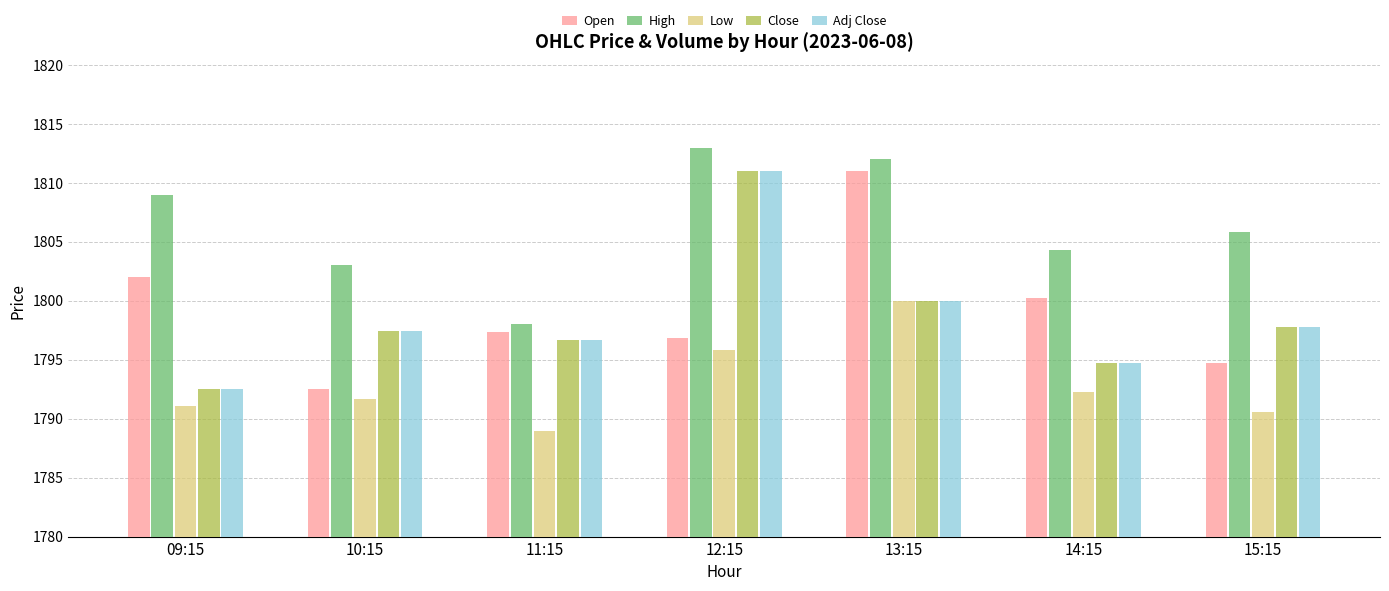

Which series changed the most between 10:15 and 14:15?

Open